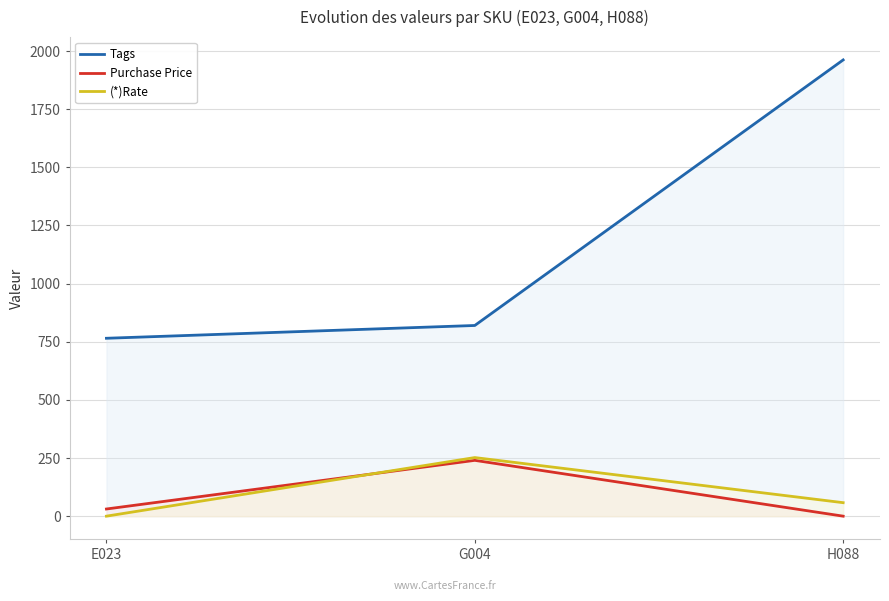

How many lines are shown in the chart?

3